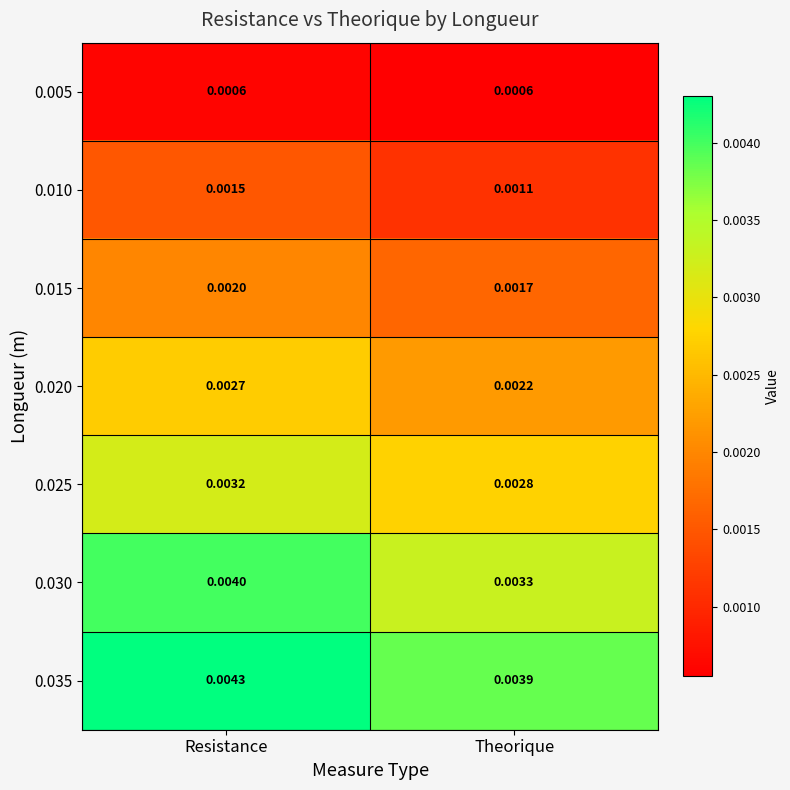

At which category does the chart reach its peak across all series?

Resistance